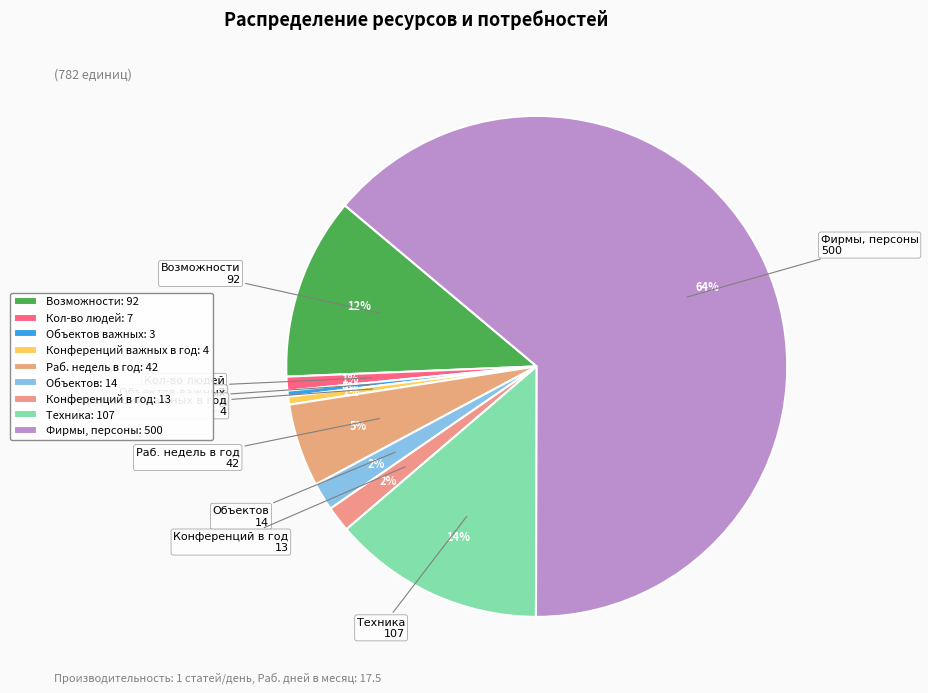

What is the ratio of the value at Объектов to the value at Объектов важных?

4.7